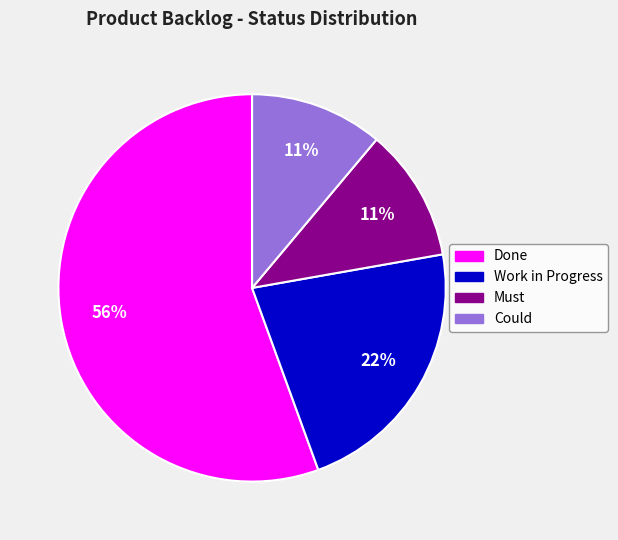

Is there any slice that represents more than half of the pie?

Yes